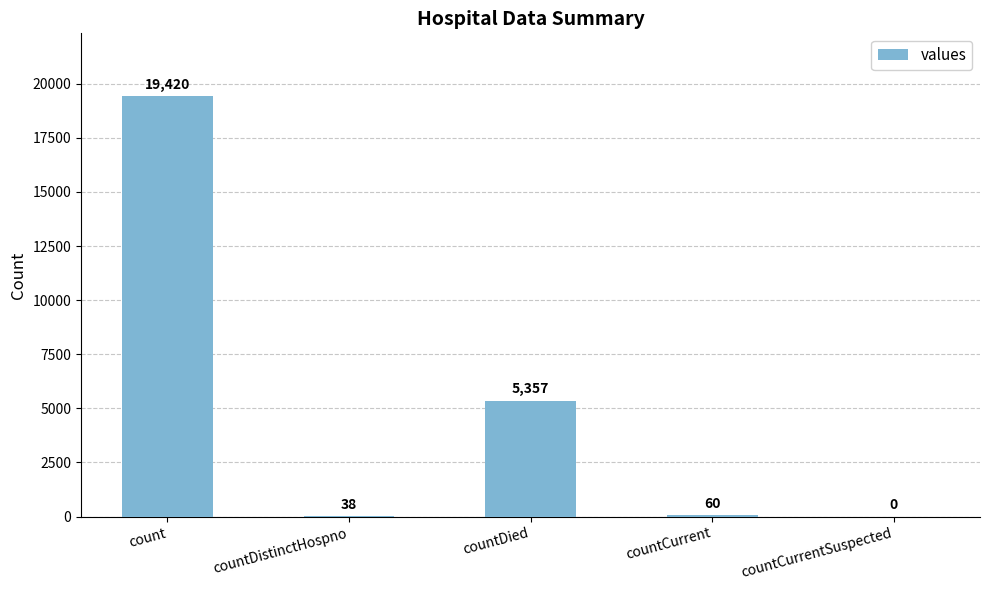

How many positive values are there?

4